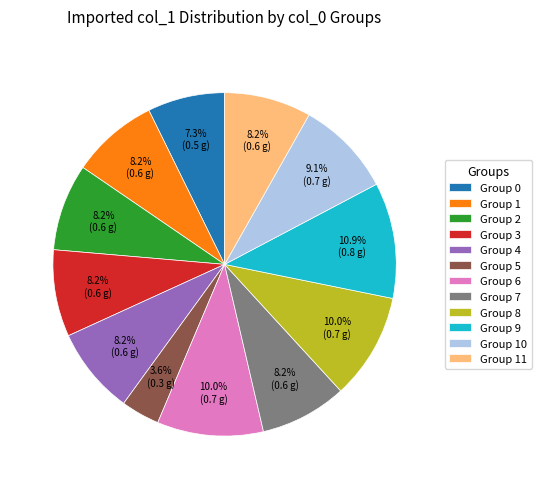

Combined, what portion of the pie is Group 2 and Group 0?

15.5%